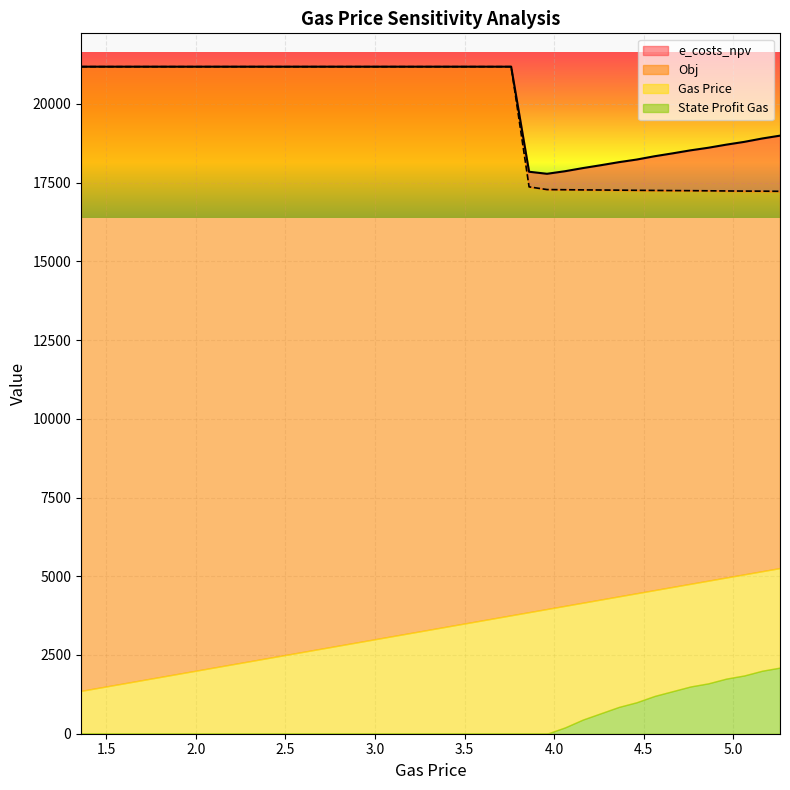

Does the chart display data point markers on the line(s)?

No